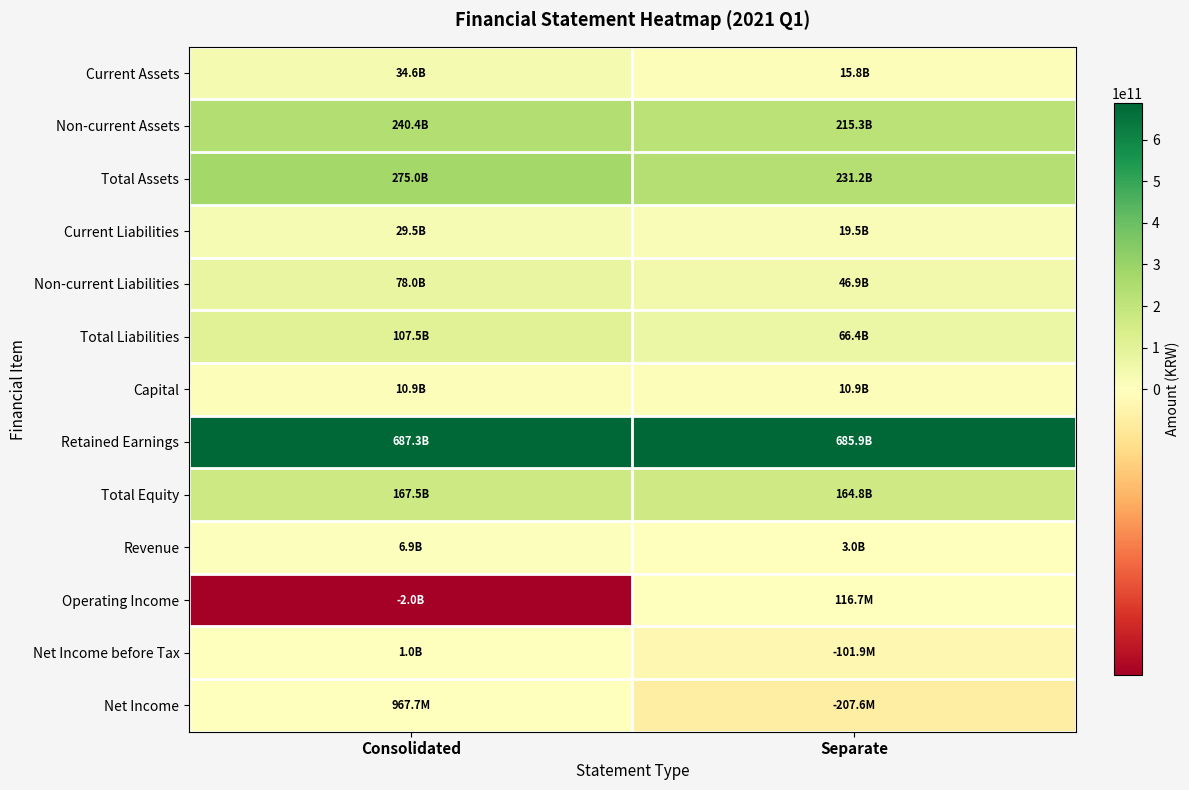

Which label corresponds to the smallest value in the chart?

Consolidated